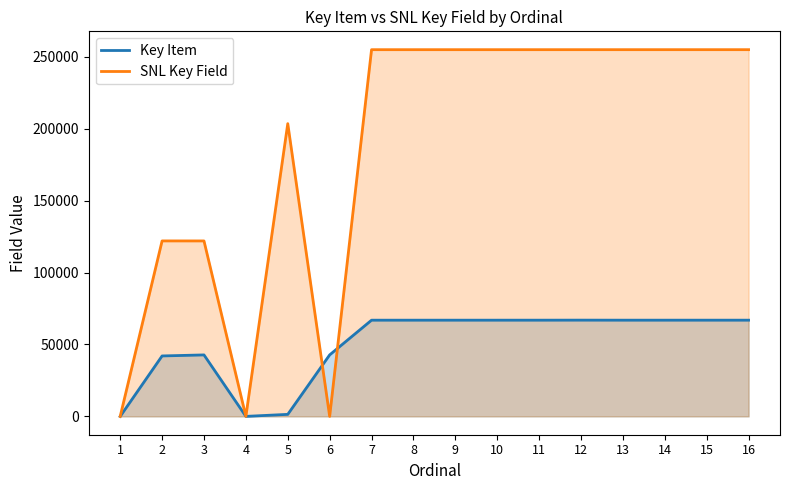

Which series changed the most between 10 and 11?

Key Item